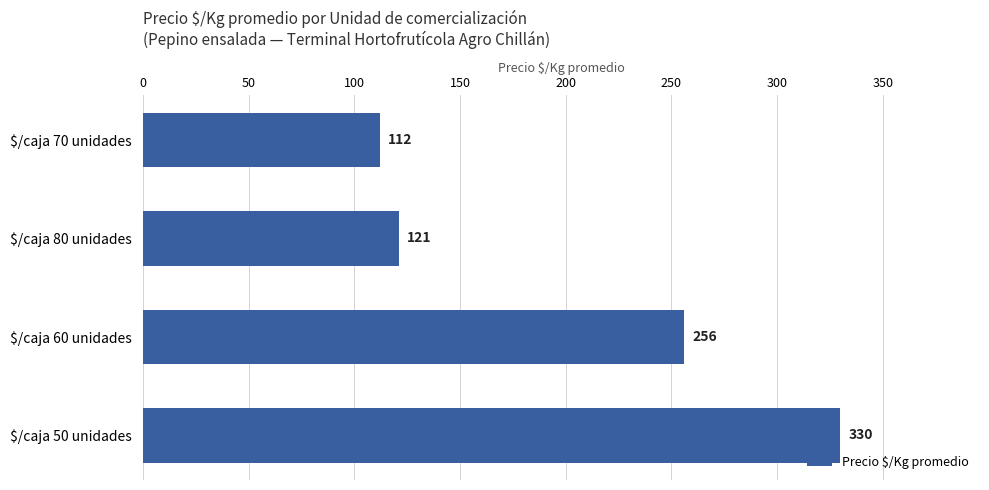

Reading top to bottom, list all the values displayed in this chart.

112	121	256	330